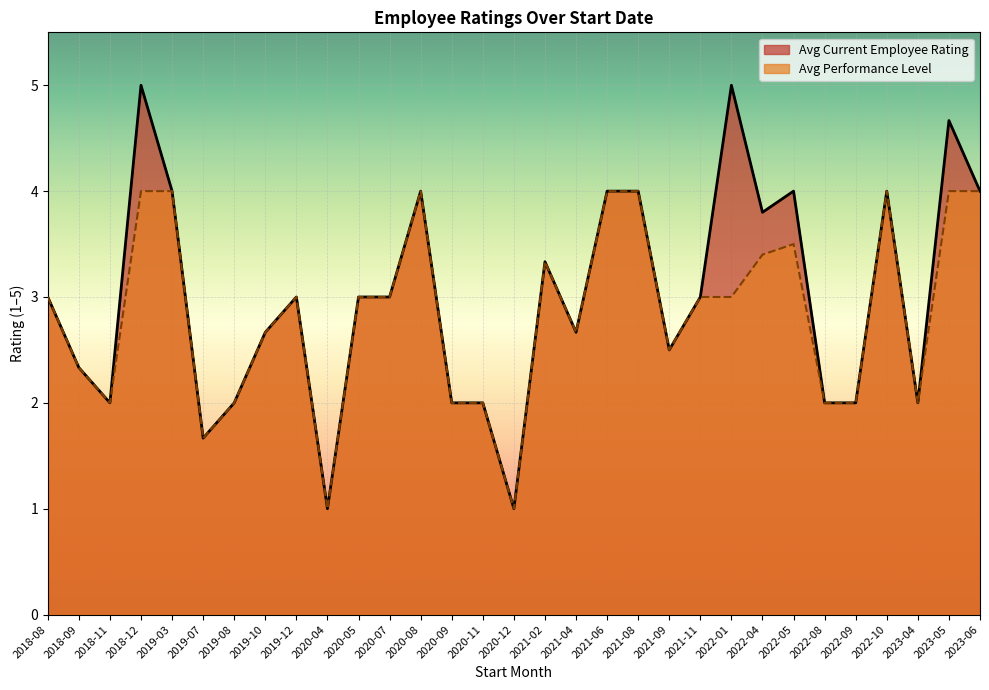

True or false: Avg Performance Level has a value of 4.0 at 2021-08.

True